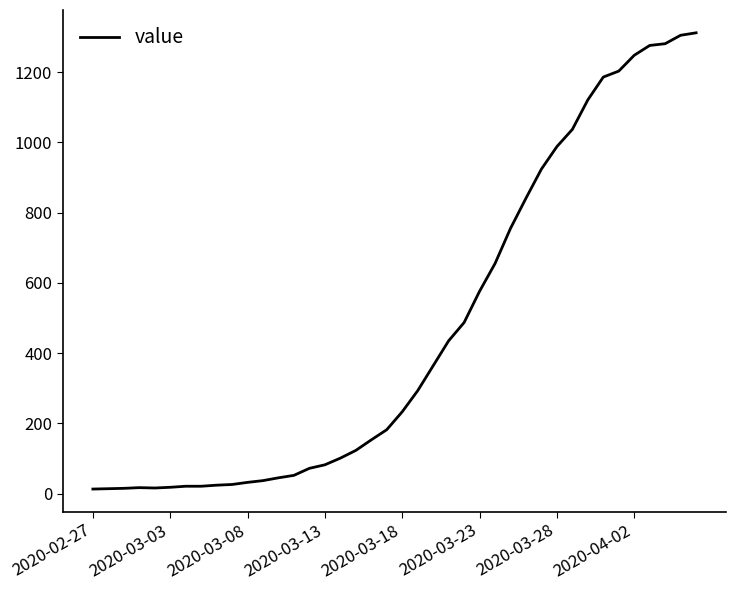

What is the greatest value displayed?

1312